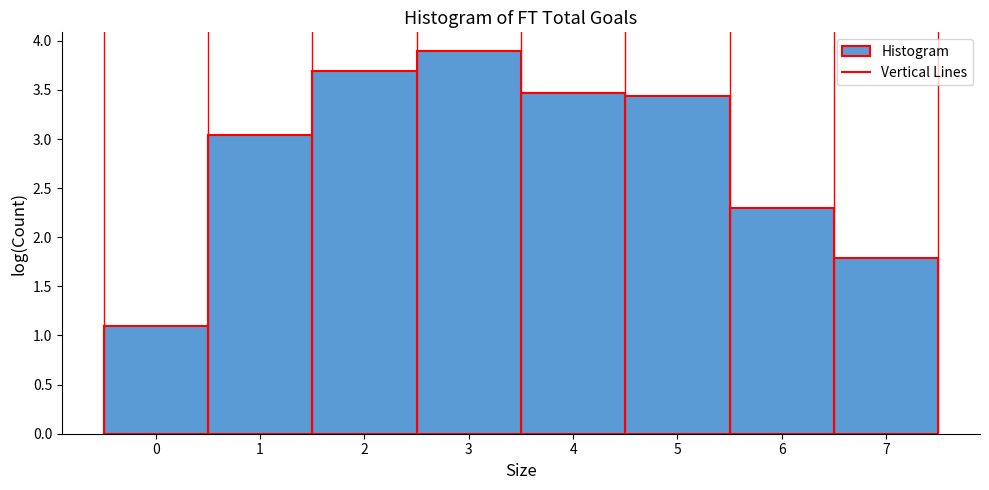

Which range on the x-axis has the tallest bar?

2.5 to 3.5